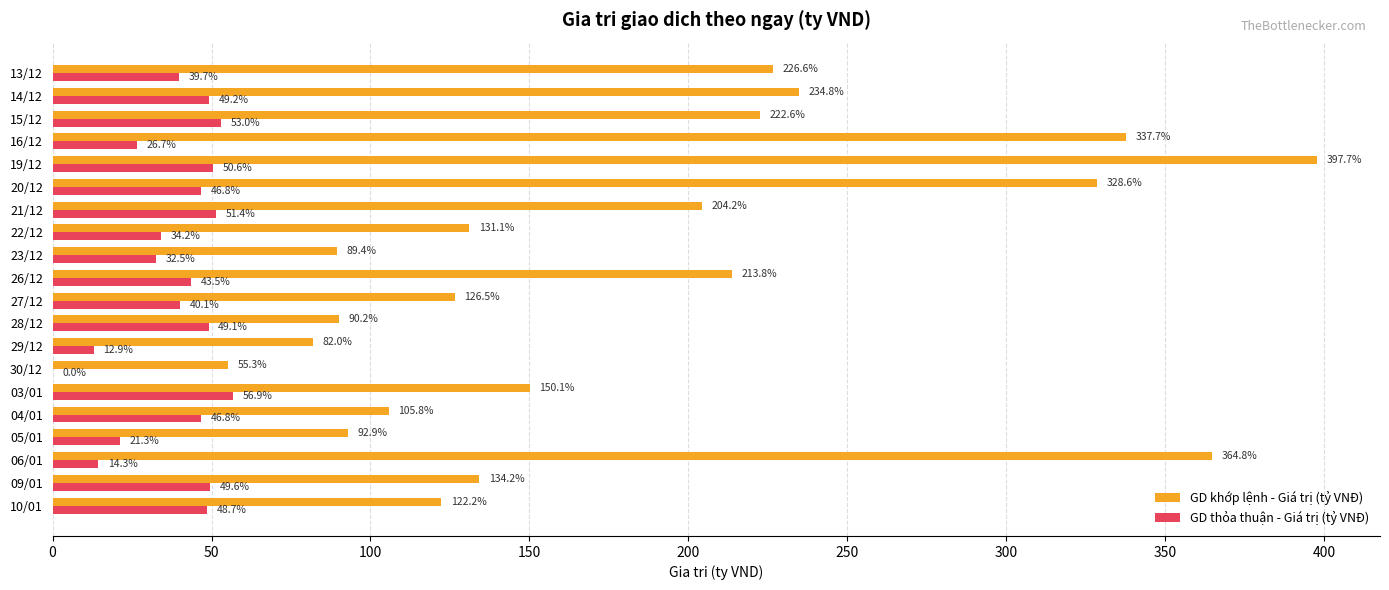

What is the average value of the GD khớp lệnh - Giá trị (tỷ VNĐ) series?

185.5